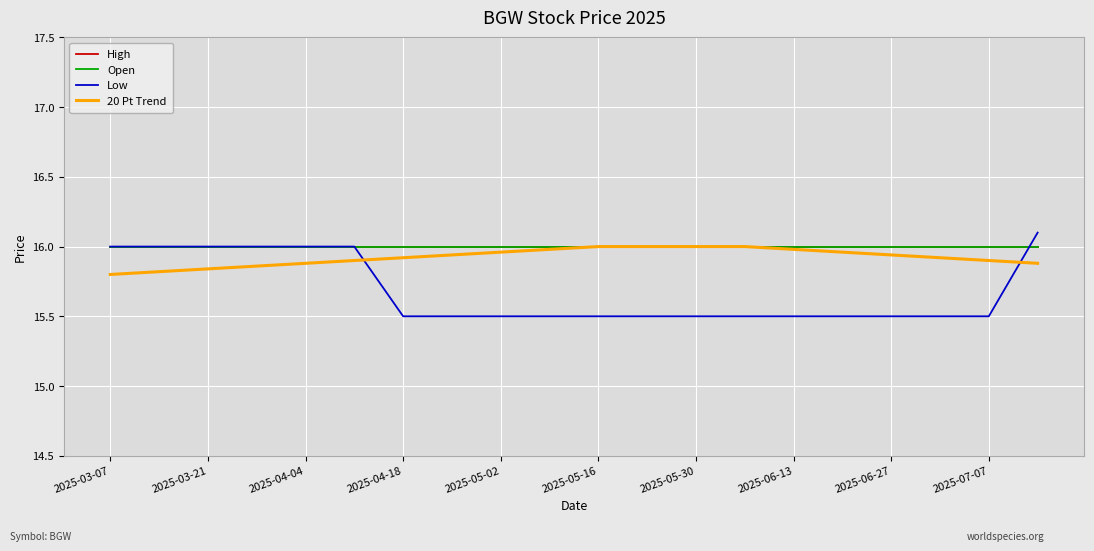

What is the difference between the second highest and second lowest values in the Low series?

0.5